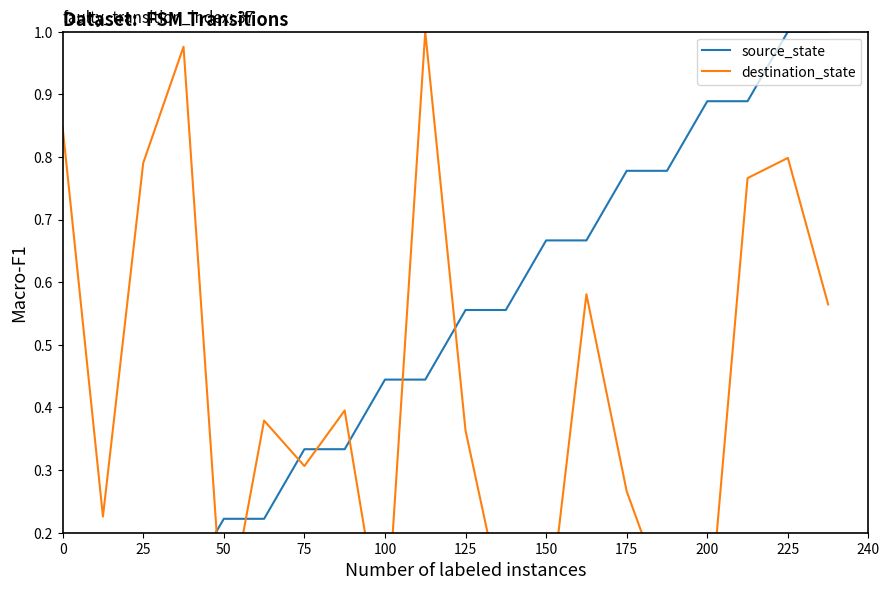

At which label is destination_state closest to 0?

100